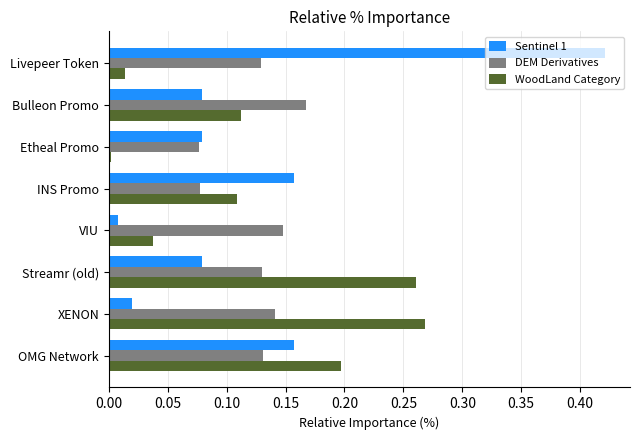

What is the sum of all Sentinel 1 values?

1.0